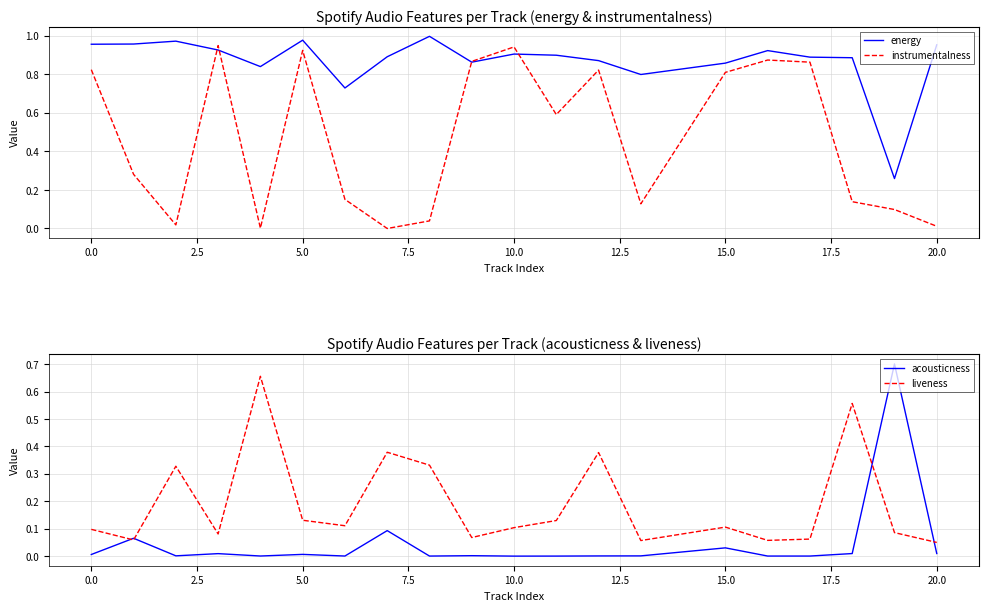

What are all the series names shown in the legend?

energy, instrumentalness, acousticness, liveness